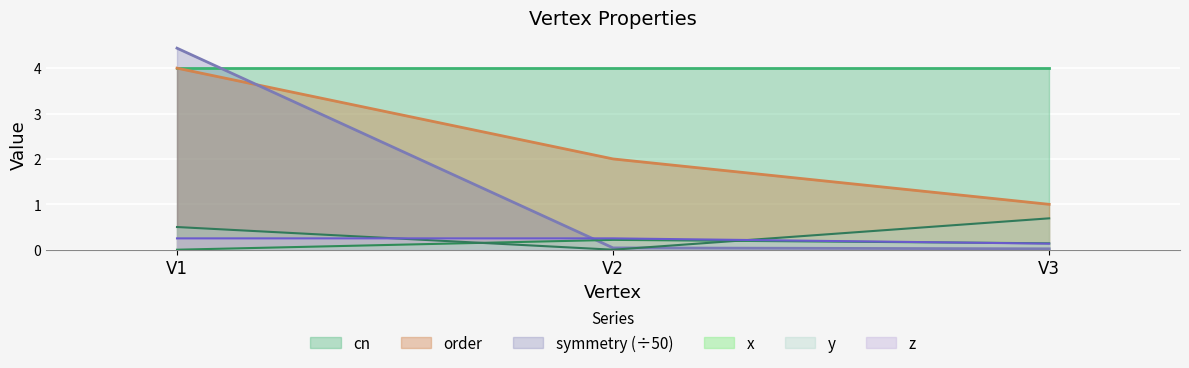

How many categories are shown in the chart?

3